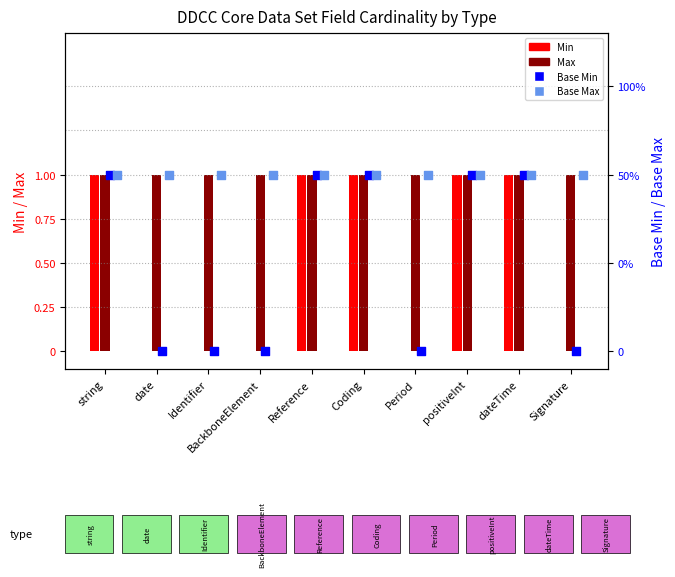

Which series reaches the minimum Y coordinate?

Min